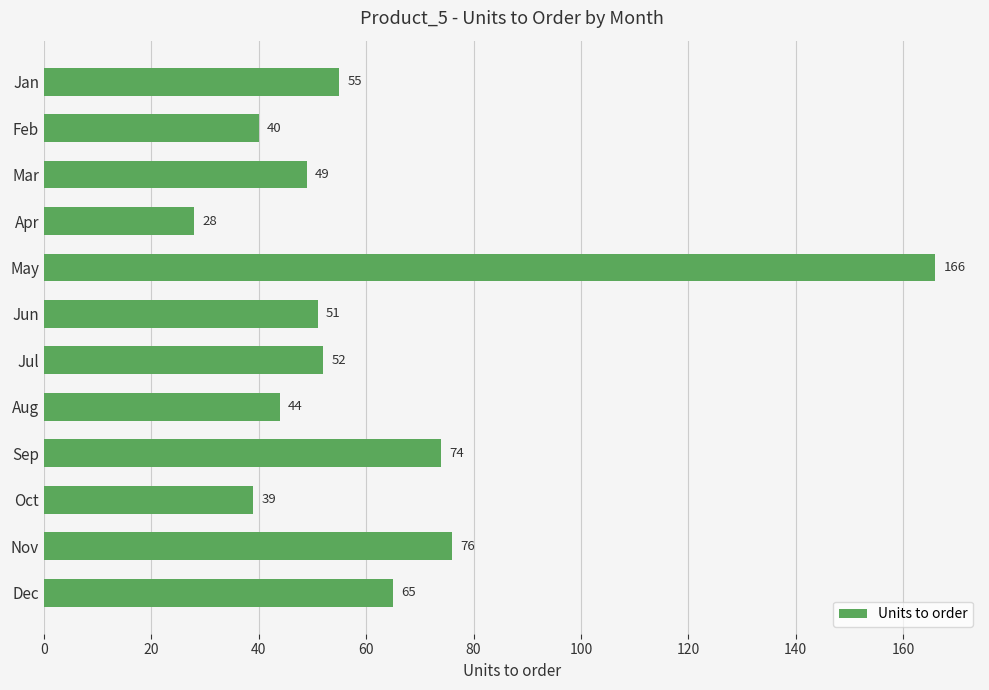

List the labels in order of value, smallest first.

Apr, Oct, Feb, Aug, Mar, Jun, Jul, Jan, Dec, Sep, Nov, May